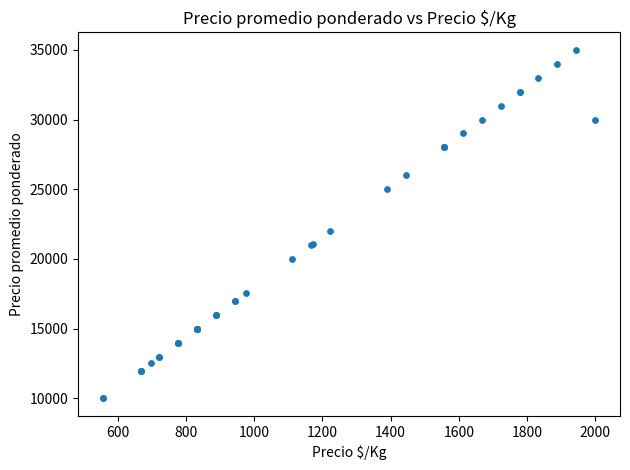

What Y value in the scatter plot is closest to 22500?

22000